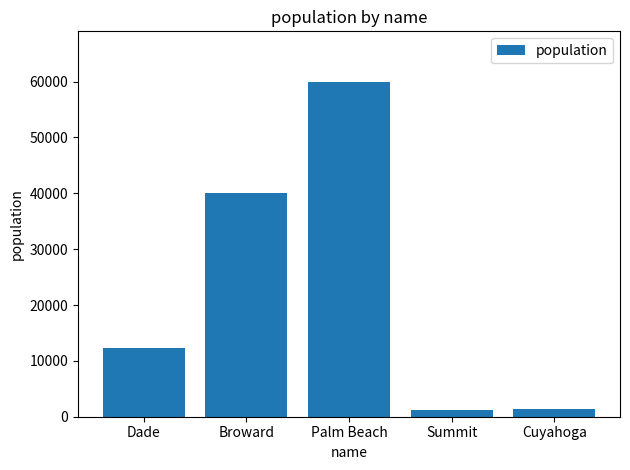

What is the ratio of the value at Broward to the value at Palm Beach?

0.7